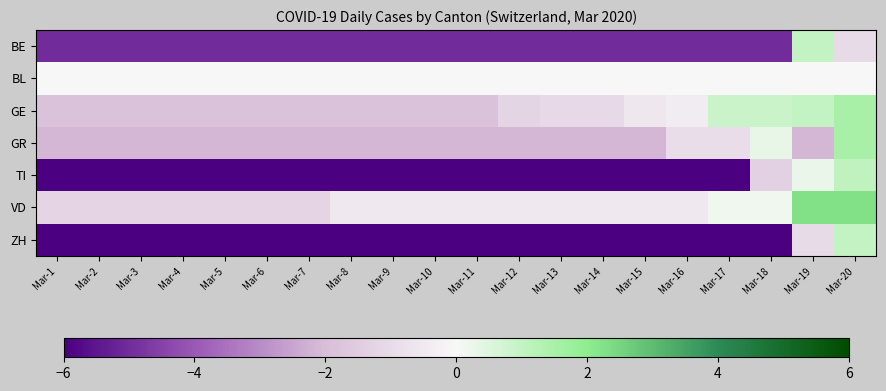

Reading left to right, list all the values displayed in this chart.

BE: Mar-1=-5.0	Mar-2=-5.0	Mar-3=-5.0	Mar-4=-5.0	Mar-5=-5.0	Mar-6=-5.0	Mar-7=-5.0	Mar-8=-5.0	Mar-9=-5.0	Mar-10=-5.0	Mar-11=-5.0	Mar-12=-5.0	Mar-13=-5.0	Mar-14=-5.0	Mar-15=-5.0	Mar-16=-5.0	Mar-17=-5.0	Mar-18=-5.0	Mar-19=1.0	Mar-20=-1.0
BL: Mar-1=0.0	Mar-2=0.0	Mar-3=0.0	Mar-4=0.0	Mar-5=0.0	Mar-6=0.0	Mar-7=0.0	Mar-8=0.0	Mar-9=0.0	Mar-10=0.0	Mar-11=0.0	Mar-12=0.0	Mar-13=0.0	Mar-14=0.0	Mar-15=0.0	Mar-16=0.0	Mar-17=0.0	Mar-18=0.0	Mar-19=0.0	Mar-20=0.0
GE: Mar-1=-1.8	Mar-2=-1.8	Mar-3=-1.8	Mar-4=-1.8	Mar-5=-1.8	Mar-6=-1.8	Mar-7=-1.8	Mar-8=-1.8	Mar-9=-1.8	Mar-10=-1.8	Mar-11=-1.8	Mar-12=-1.2	Mar-13=-1.0	Mar-14=-1.0	Mar-15=-0.6	Mar-16=-0.4	Mar-17=0.9	Mar-18=0.9	Mar-19=1.0	Mar-20=1.5
GR: Mar-1=-2.1	Mar-2=-2.1	Mar-3=-2.1	Mar-4=-2.1	Mar-5=-2.1	Mar-6=-2.1	Mar-7=-2.1	Mar-8=-2.1	Mar-9=-2.1	Mar-10=-2.1	Mar-11=-2.1	Mar-12=-2.1	Mar-13=-2.1	Mar-14=-2.1	Mar-15=-2.1	Mar-16=-0.9	Mar-17=-0.9	Mar-18=0.3	Mar-19=-2.1	Mar-20=1.5
TI: Mar-1=-12.6	Mar-2=-12.6	Mar-3=-12.6	Mar-4=-12.6	Mar-5=-12.6	Mar-6=-12.6	Mar-7=-12.6	Mar-8=-12.6	Mar-9=-12.6	Mar-10=-12.6	Mar-11=-12.6	Mar-12=-12.6	Mar-13=-12.6	Mar-14=-12.6	Mar-15=-12.6	Mar-16=-12.6	Mar-17=-12.6	Mar-18=-1.3	Mar-19=0.3	Mar-20=1.1
VD: Mar-1=-1.2	Mar-2=-1.2	Mar-3=-1.2	Mar-4=-1.2	Mar-5=-1.2	Mar-6=-1.2	Mar-7=-1.2	Mar-8=-0.5	Mar-9=-0.5	Mar-10=-0.5	Mar-11=-0.5	Mar-12=-0.5	Mar-13=-0.5	Mar-14=-0.5	Mar-15=-0.5	Mar-16=-0.5	Mar-17=0.2	Mar-18=0.2	Mar-19=2.3	Mar-20=2.3
ZH: Mar-1=-9.0	Mar-2=-9.0	Mar-3=-9.0	Mar-4=-9.0	Mar-5=-9.0	Mar-6=-9.0	Mar-7=-9.0	Mar-8=-9.0	Mar-9=-9.0	Mar-10=-9.0	Mar-11=-9.0	Mar-12=-9.0	Mar-13=-9.0	Mar-14=-9.0	Mar-15=-9.0	Mar-16=-9.0	Mar-17=-9.0	Mar-18=-9.0	Mar-19=-1.0	Mar-20=1.0